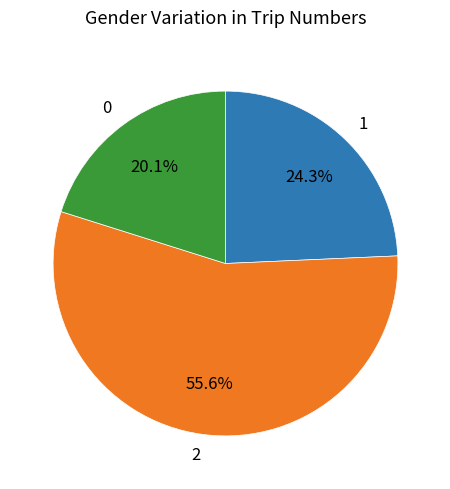

How many segments does this pie chart have?

3